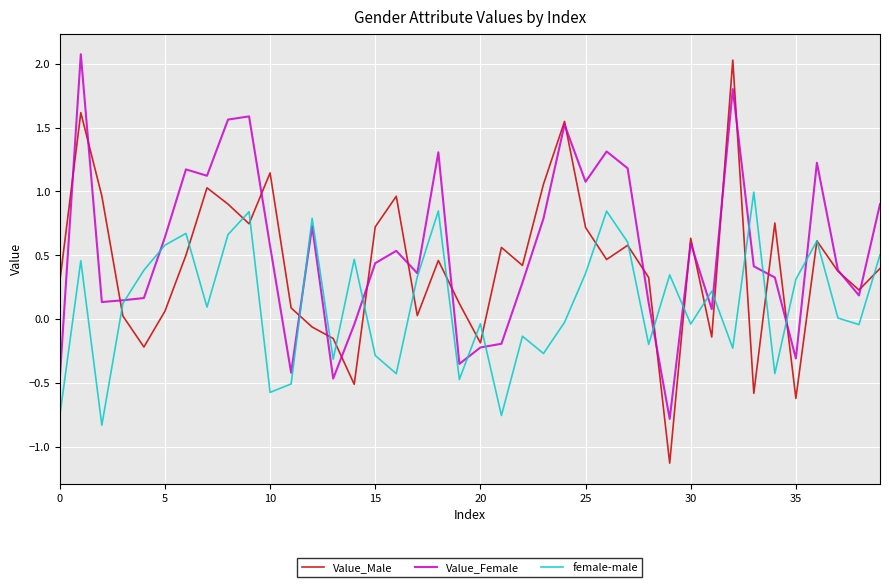

List the series in order of their overall mean, lowest first.

female-male, Value_Male, Value_Female